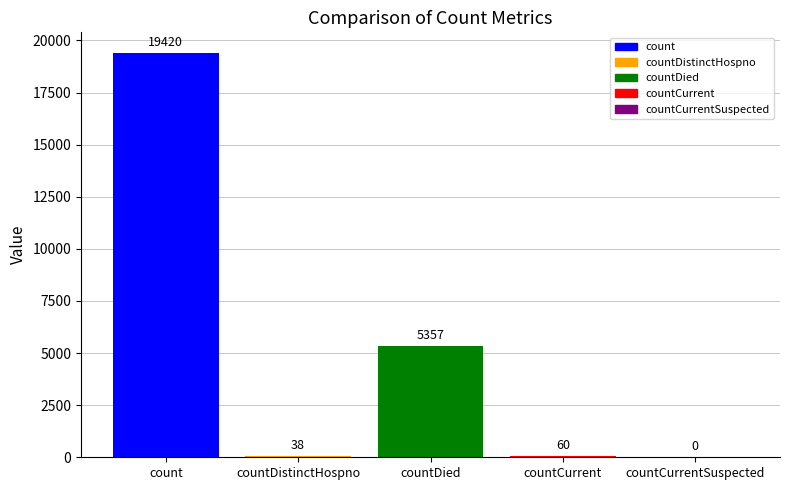

Reading left to right, transcribe all the data shown in this chart.

count=19420	countDistinctHospno=38	countDied=5357	countCurrent=60	countCurrentSuspected=0